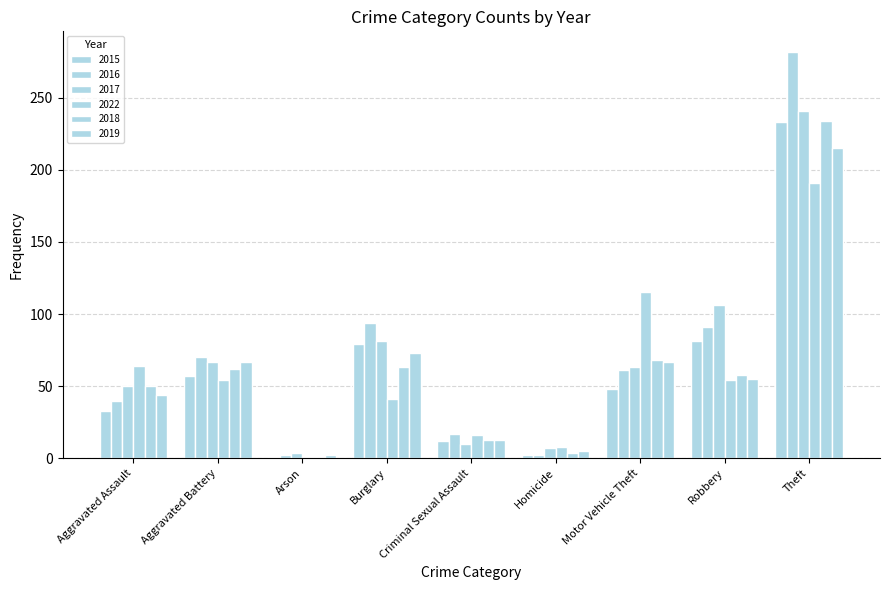

How many series are shown in this chart?

6